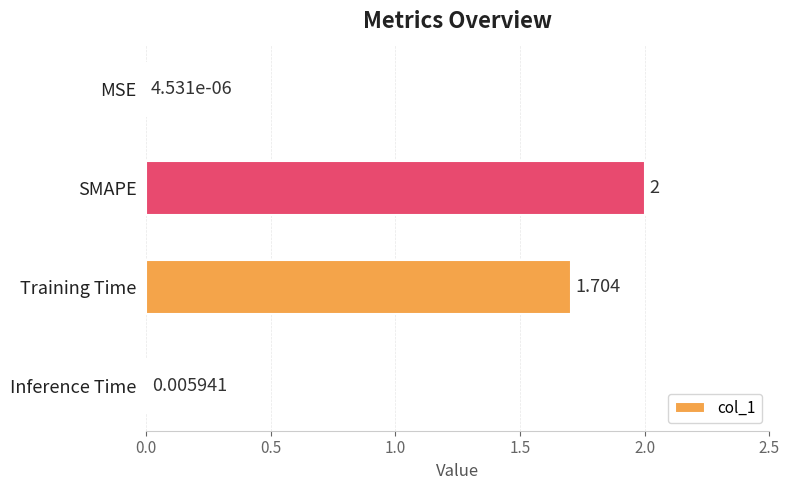

Between SMAPE and MSE, which is larger?

SMAPE